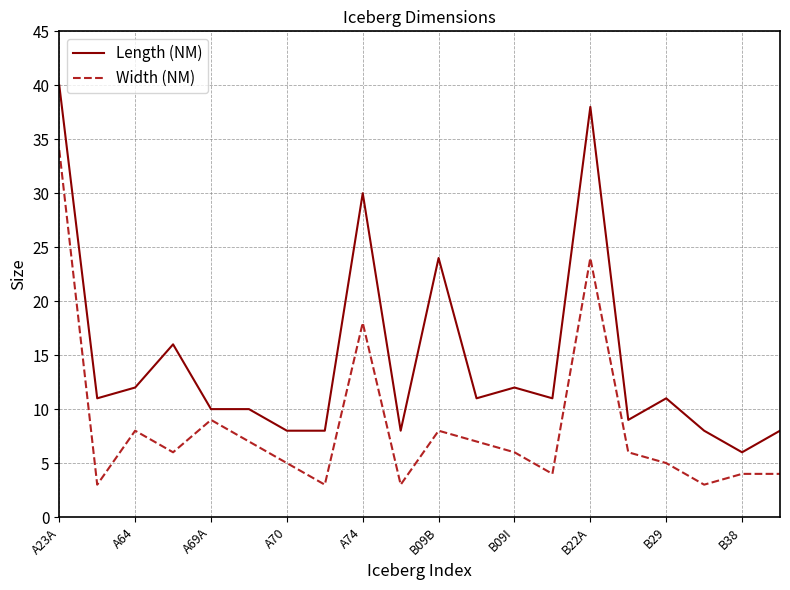

What is the difference between the maximum and minimum values in the Length (NM) series?

34